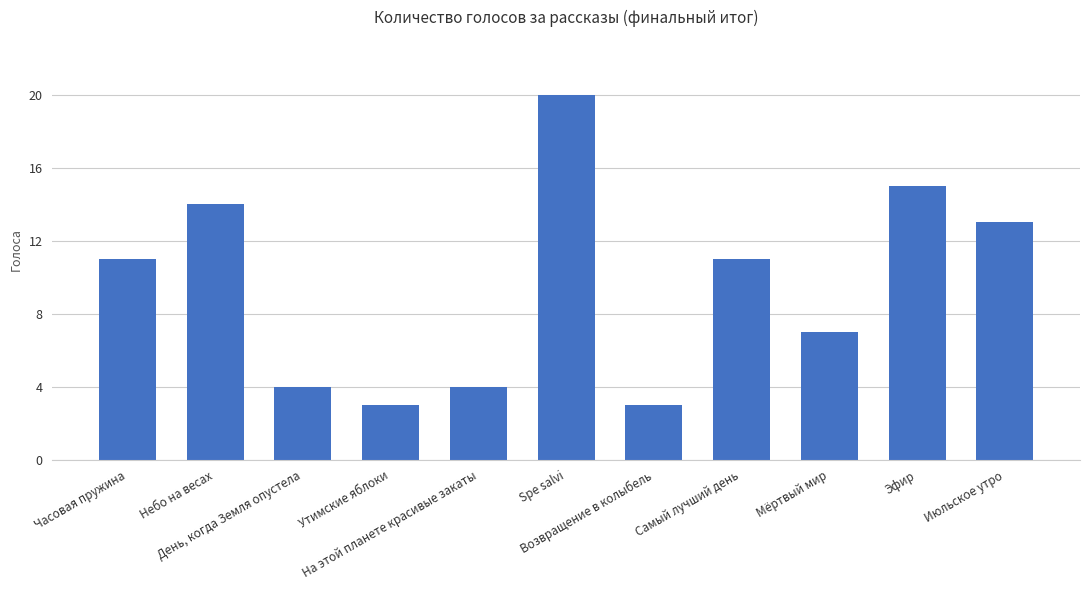

Does the chart contain stacked bars?

No